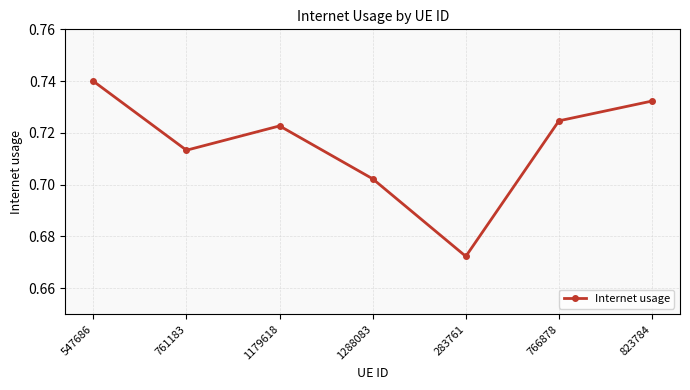

Where is the first local minimum?

761183